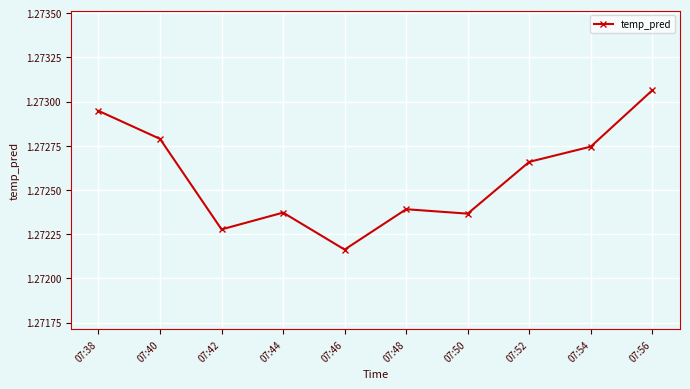

Which label corresponds to the smallest value in the chart?

07:46